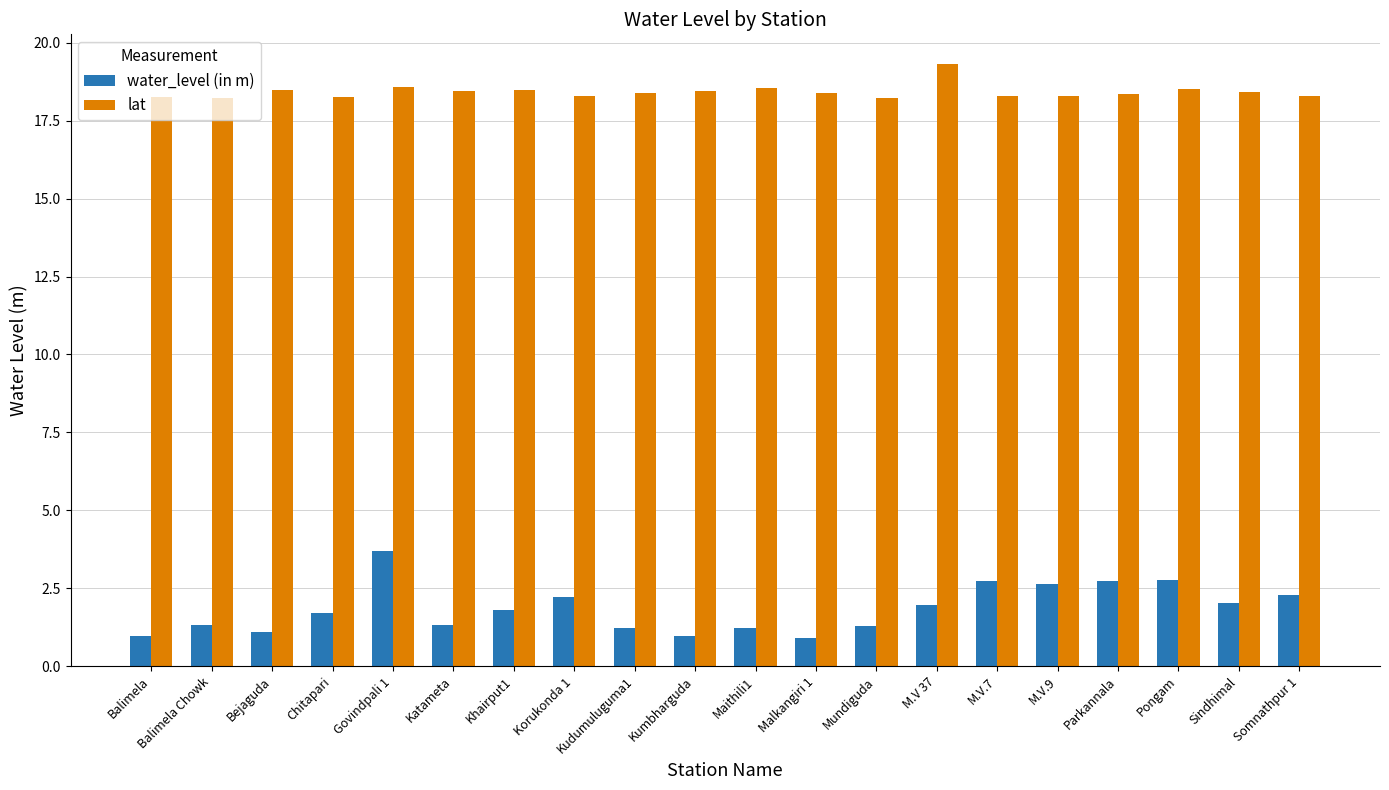

At Somnathpur 1, list the series in order from largest to smallest.

lat, water_level (in m)